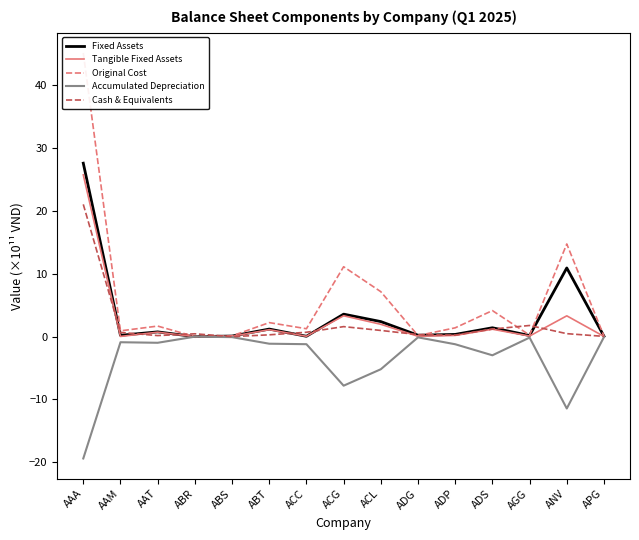

The Fixed Assets series shows 1.2 at ABT. True or false?

True